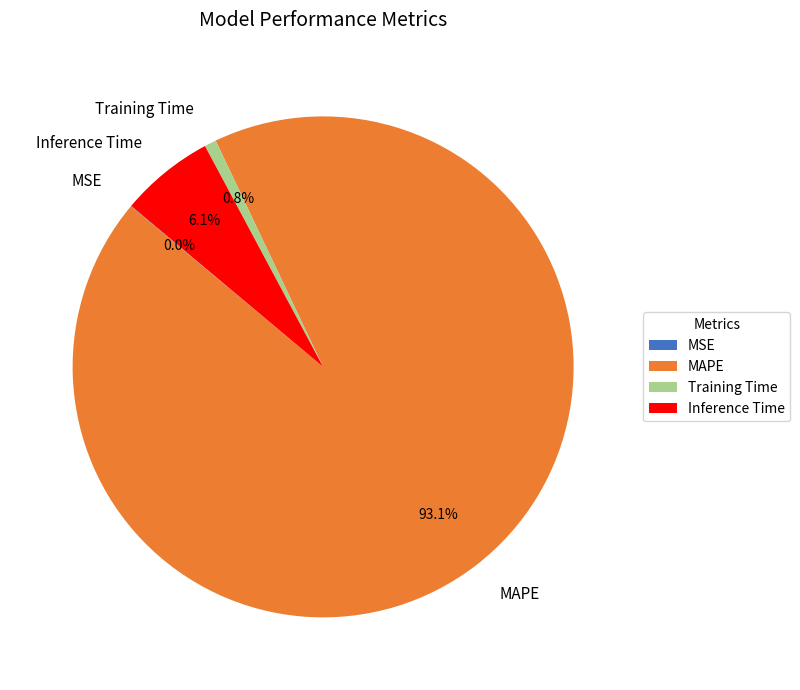

To the nearest percent, what is the difference between the largest and smallest slice percentages?

93%